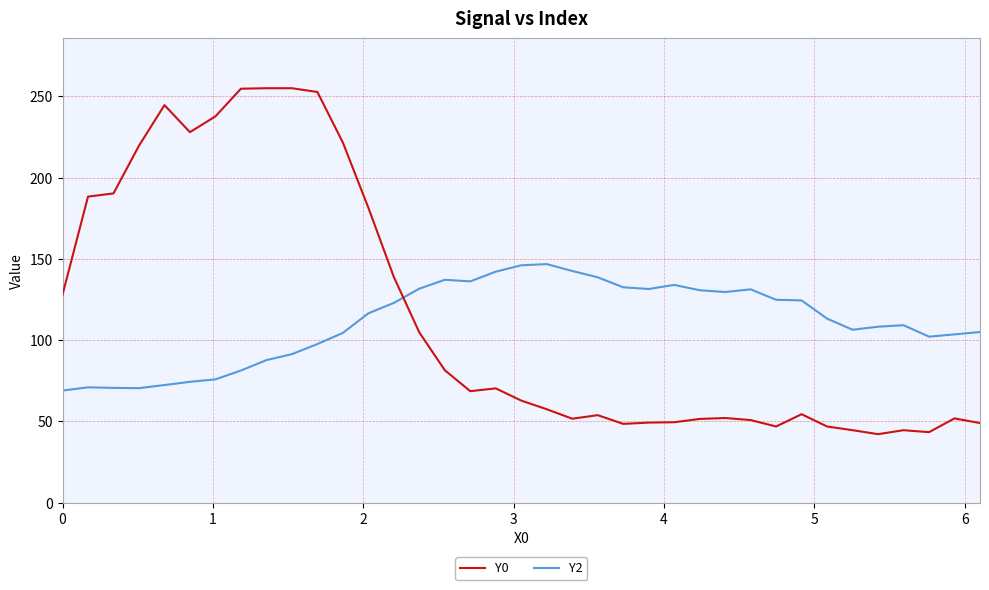

What is the maximum value shown in the chart?

255.0